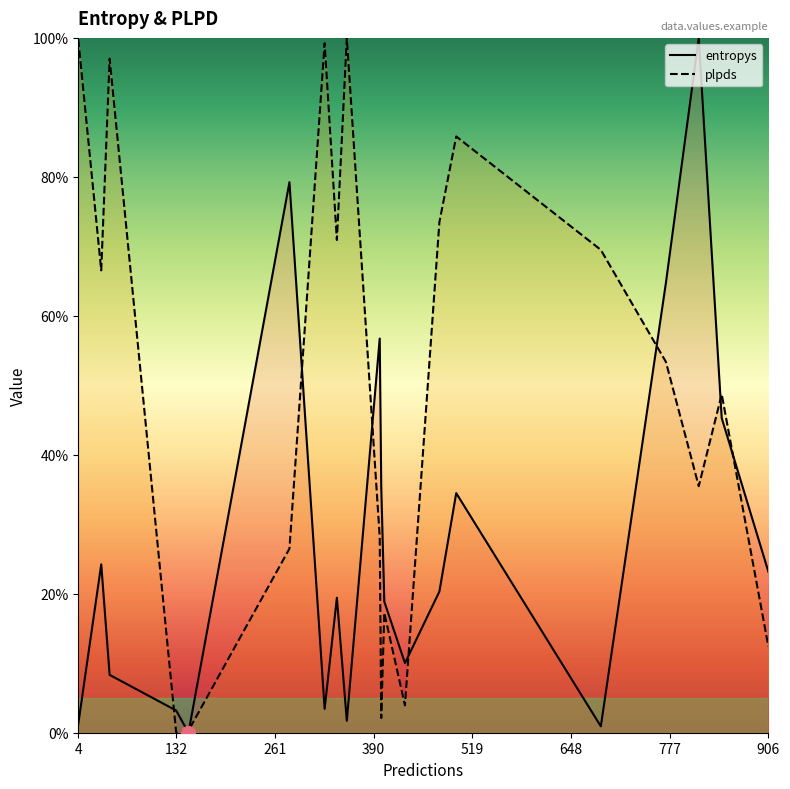

What is the average value of the plpds series?

49.5